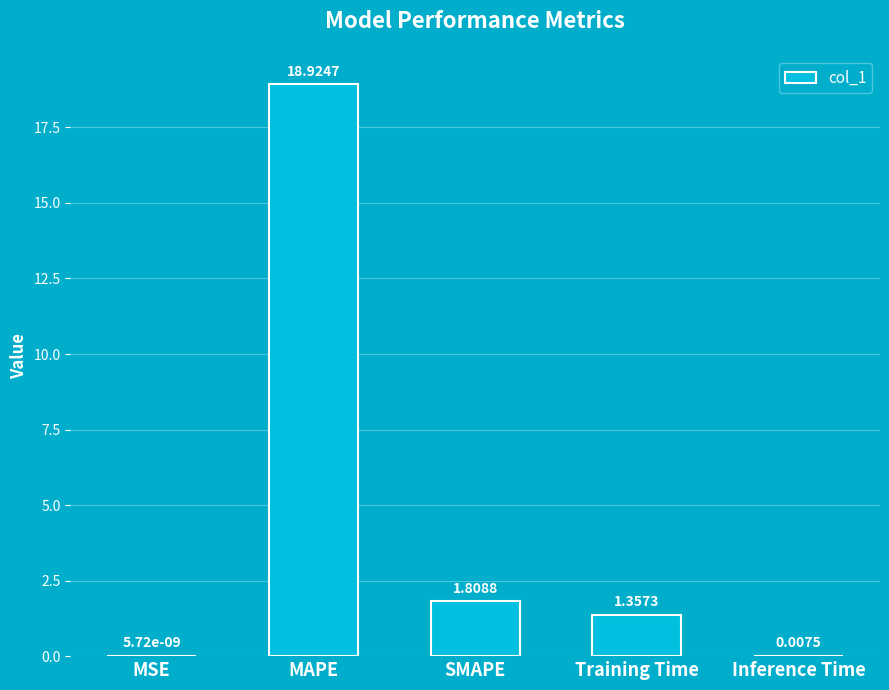

Between Training Time and Inference Time, which is larger?

Training Time